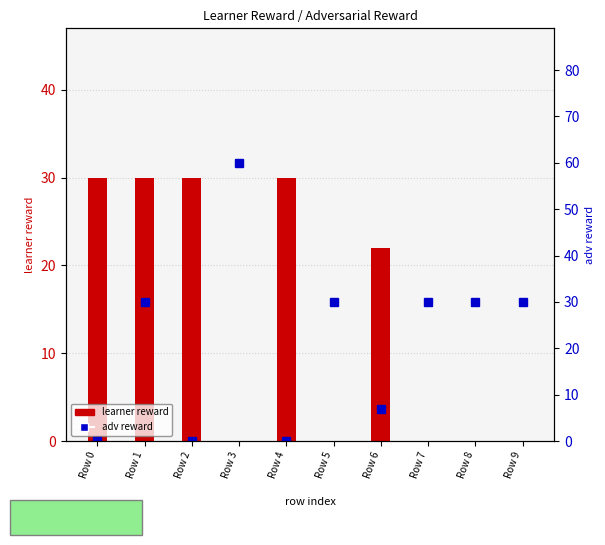

How many data points in adv reward are less than 30?

4